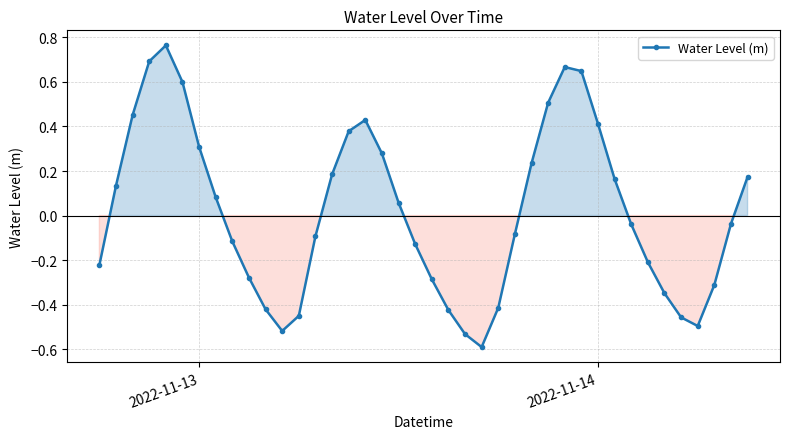

What is the difference between the maximum and second lowest values?

1.3